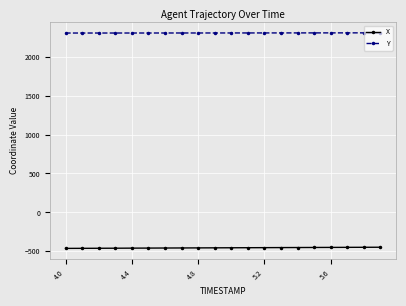

Rank the series by their average value, from lowest to highest.

X, Y